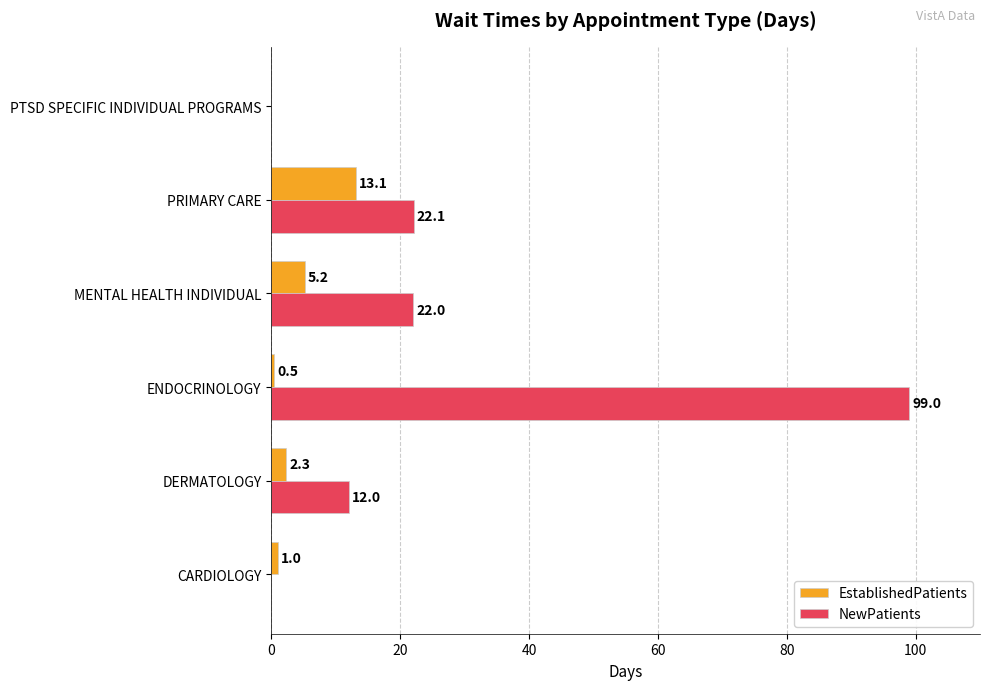

Is the value of NewPatients at ENDOCRINOLOGY greater than the value of EstablishedPatients at PRIMARY CARE?

Yes